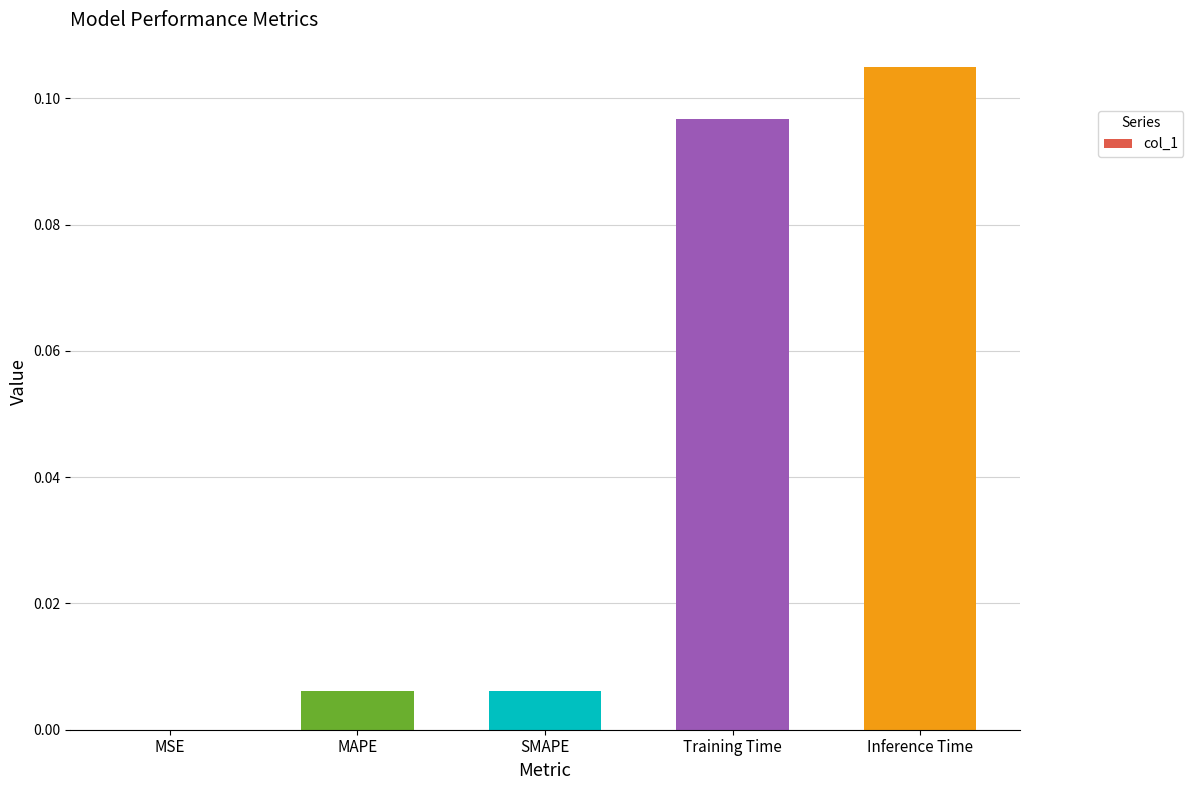

The value at SMAPE is 0.0. True or false?

True